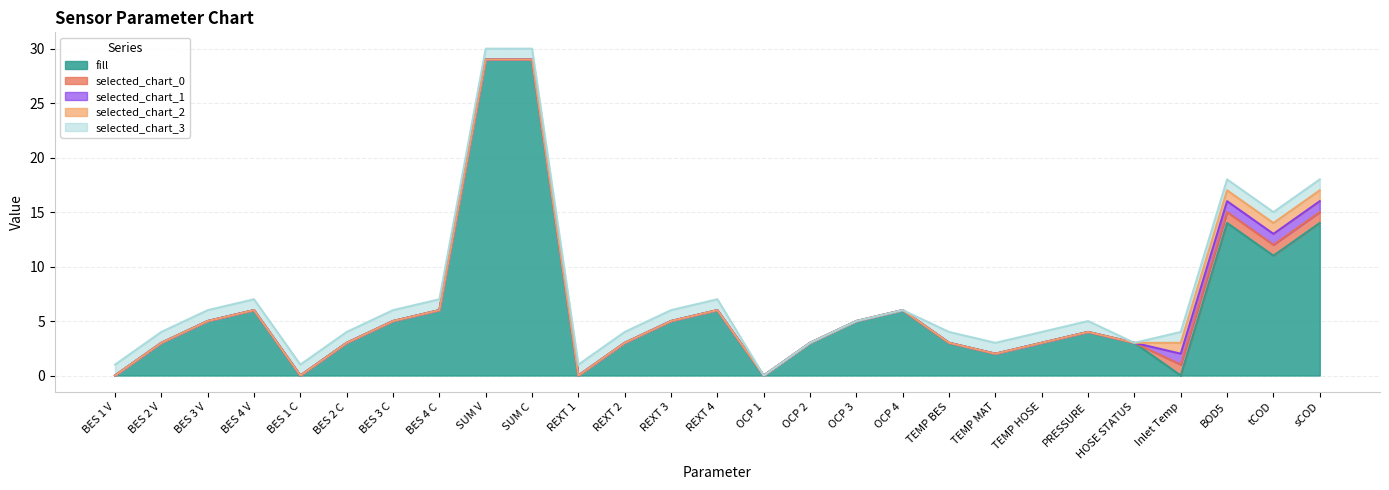

List the series in order of their peak value, lowest first.

selected_chart_0, selected_chart_1, selected_chart_2, selected_chart_3, fill